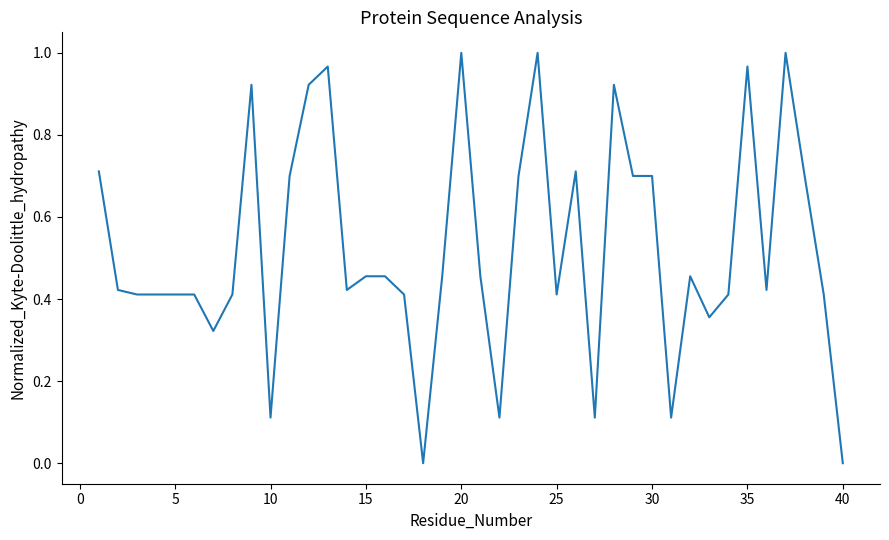

Does the chart have visible grid lines?

No